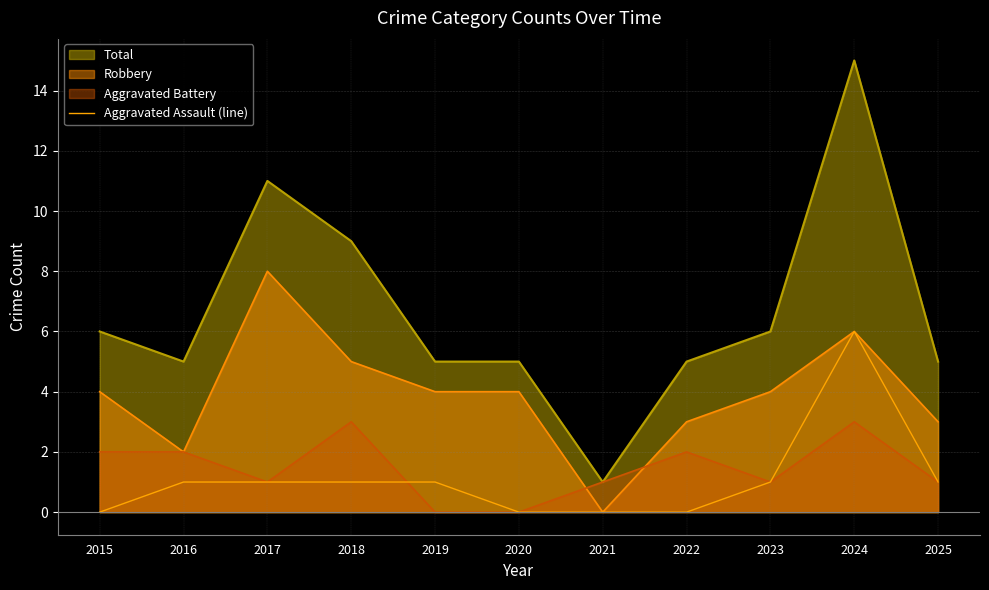

List the series in order of their peak value, lowest first.

Aggravated Battery, Aggravated Assault (line), Robbery, Total